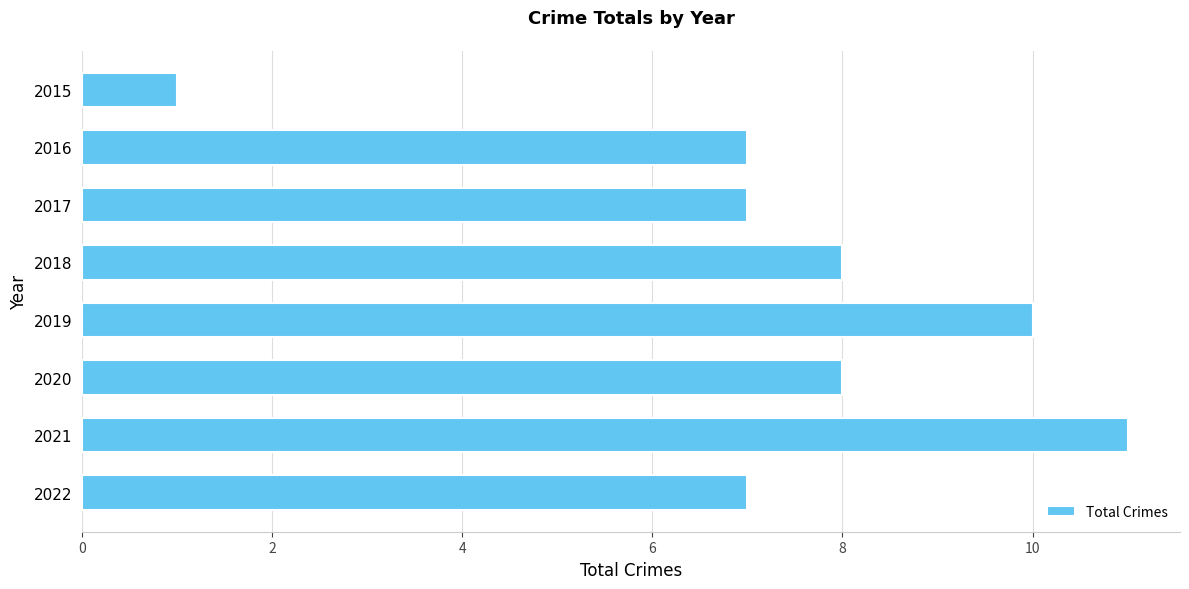

What is the average value?

7